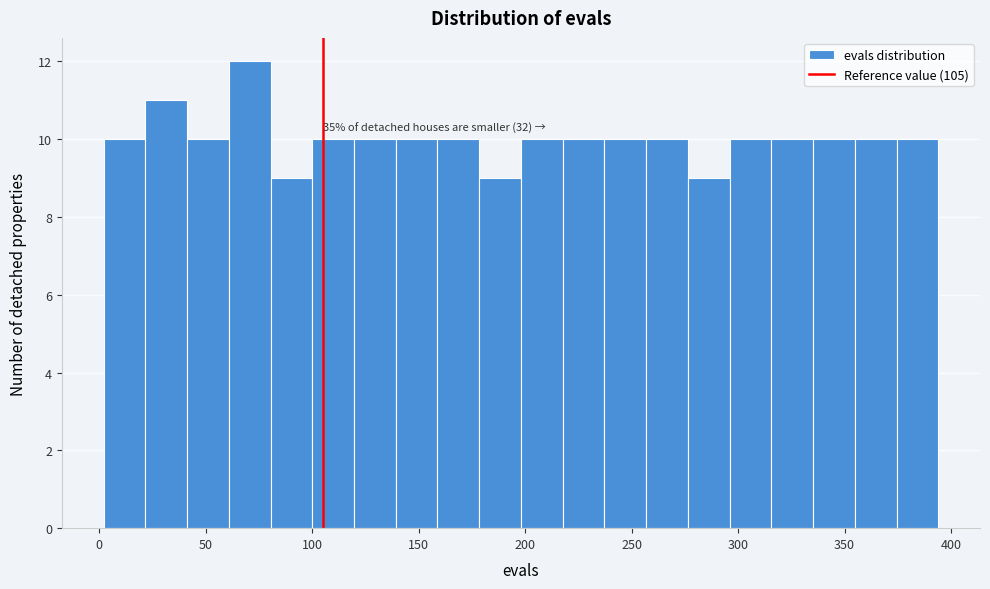

Around what value on the x-axis is the tallest bar? Give the approximate position of its centre, as read against the axis.

70